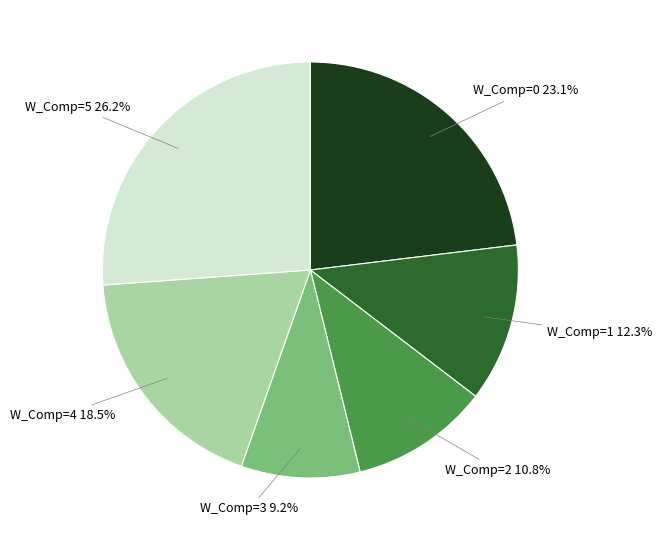

Count the number of slices in the pie.

6